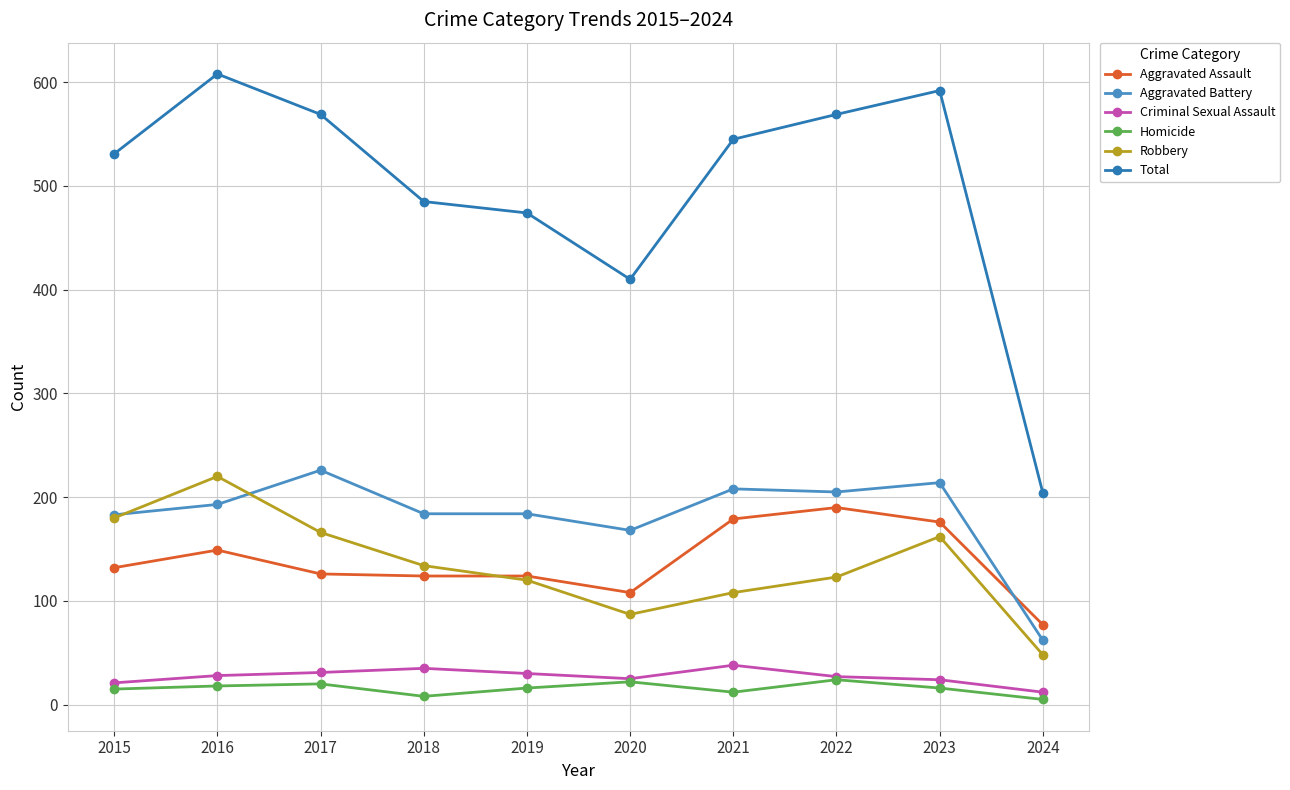

True or false: Homicide has more than 0 interior local peaks.

True